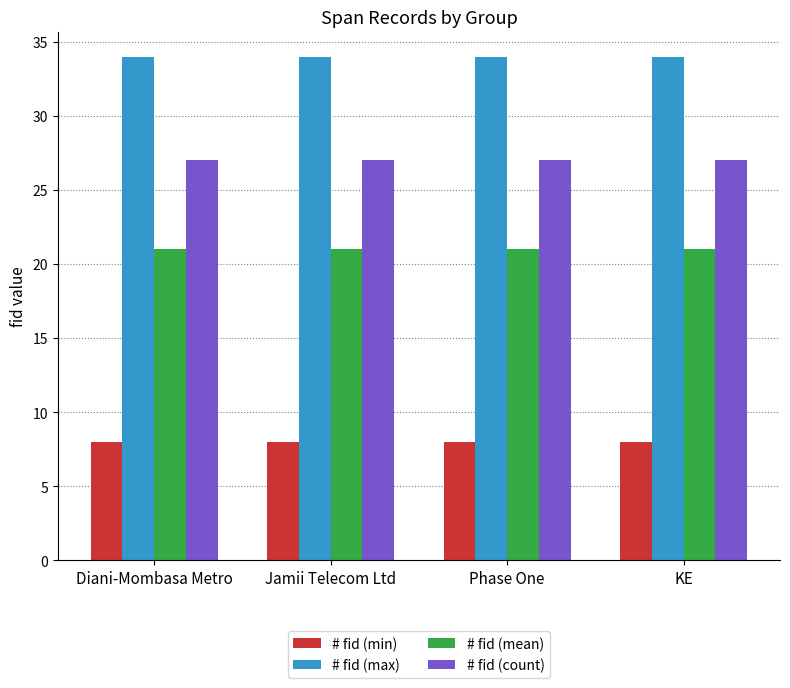

What is the label of the 2nd bar from the left?

Jamii Telecom Ltd